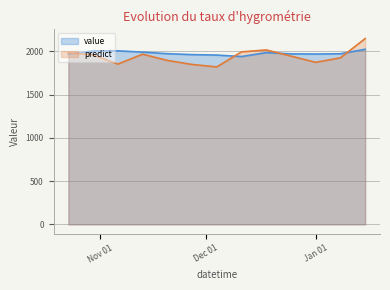

What is the sum of the predict values at 2016-12-25 and 2016-10-23?

3929.7